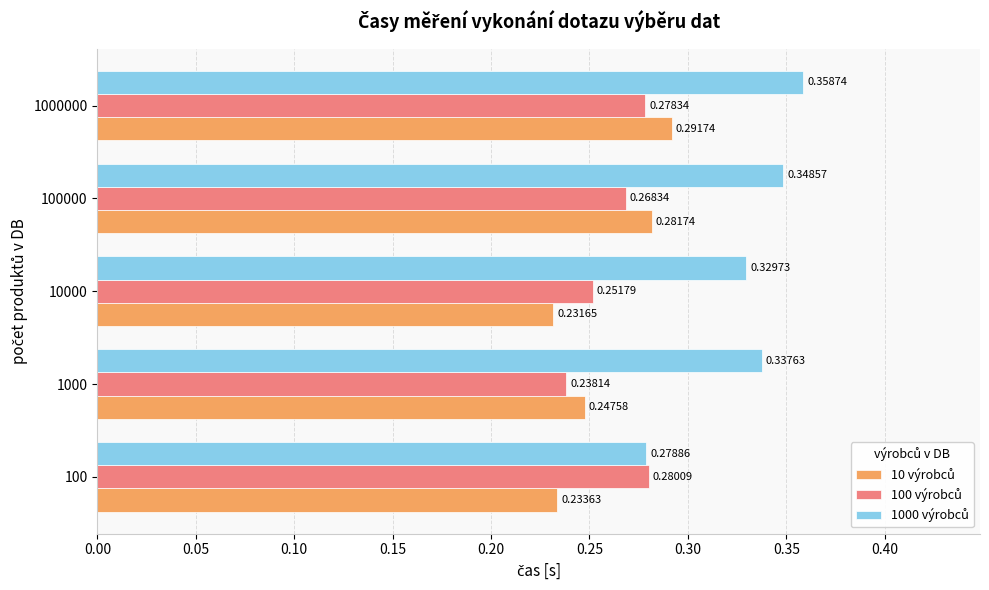

At which category is the sum across all series the highest?

1000000